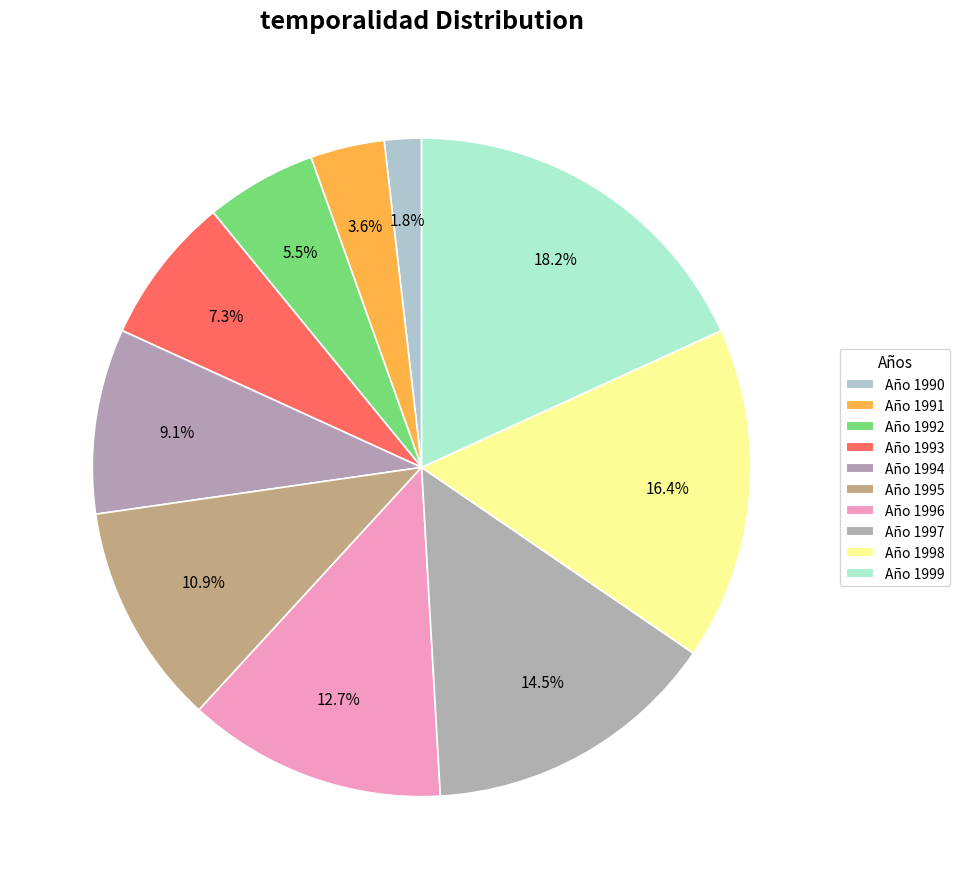

How many segments does this pie chart have?

10